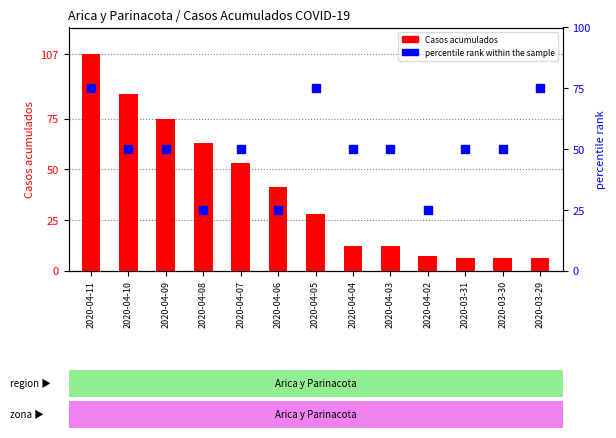

At how many categories does at least one series exceed 73?

5